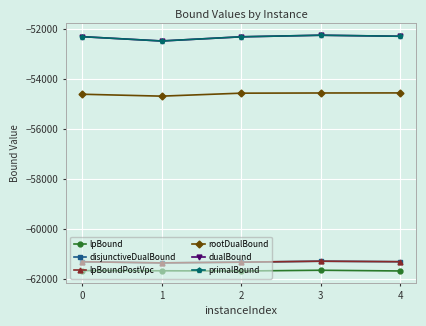

Which series changed the most between 2 and 4?

dualBound